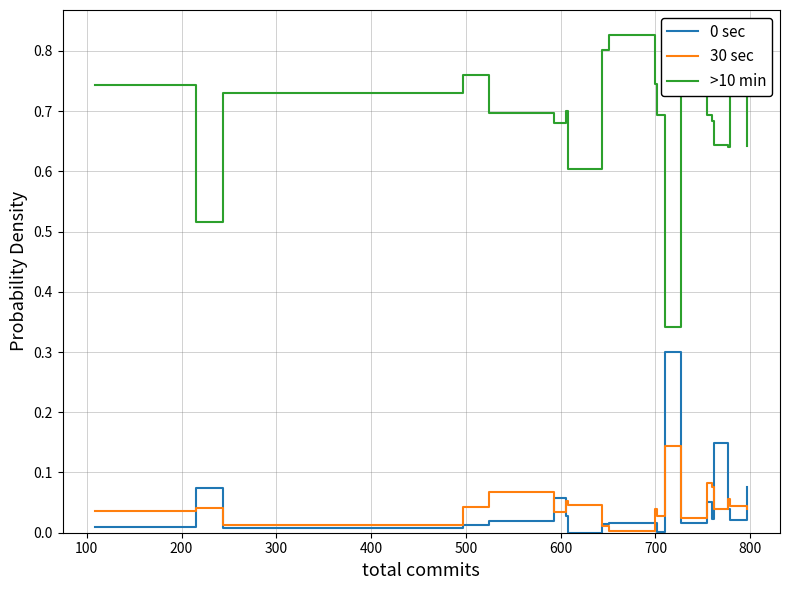

True or false: 0 sec and >10 min cross at least once.

False